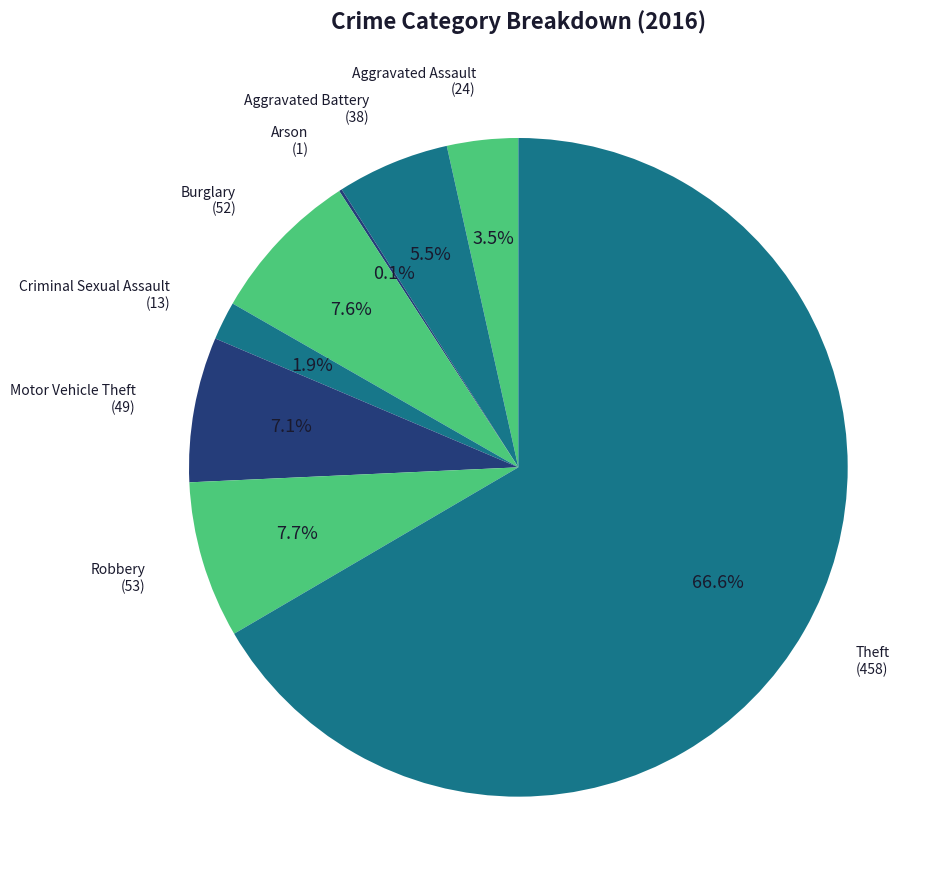

Combined, do Burglary and Aggravated Assault account for over 50%?

No